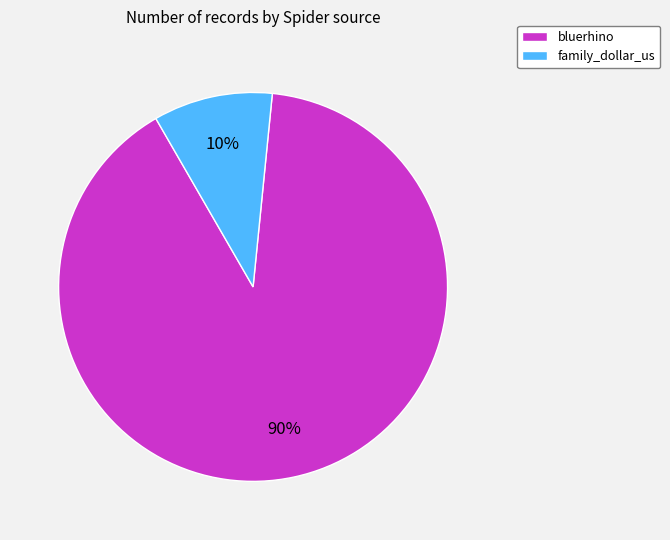

Which has a higher value, bluerhino or family_dollar_us?

bluerhino